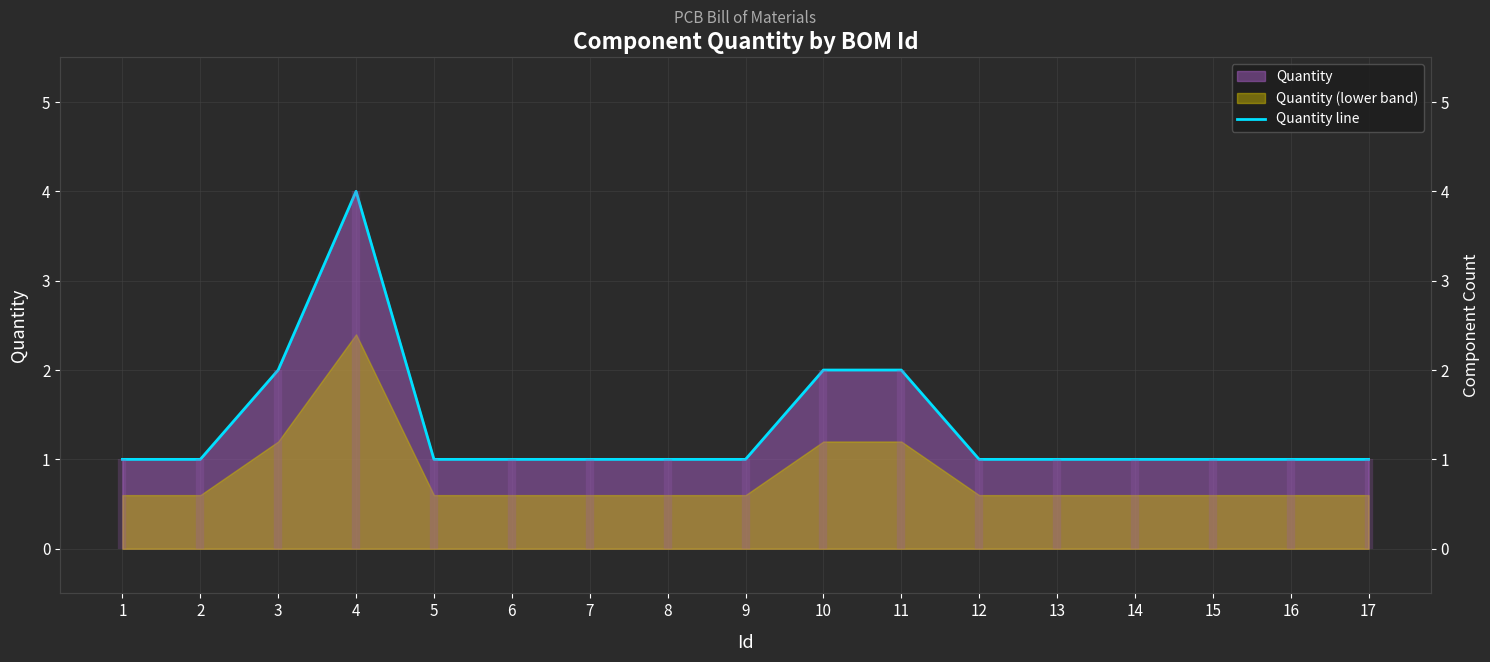

At which category does the chart reach its minimum across all series?

1